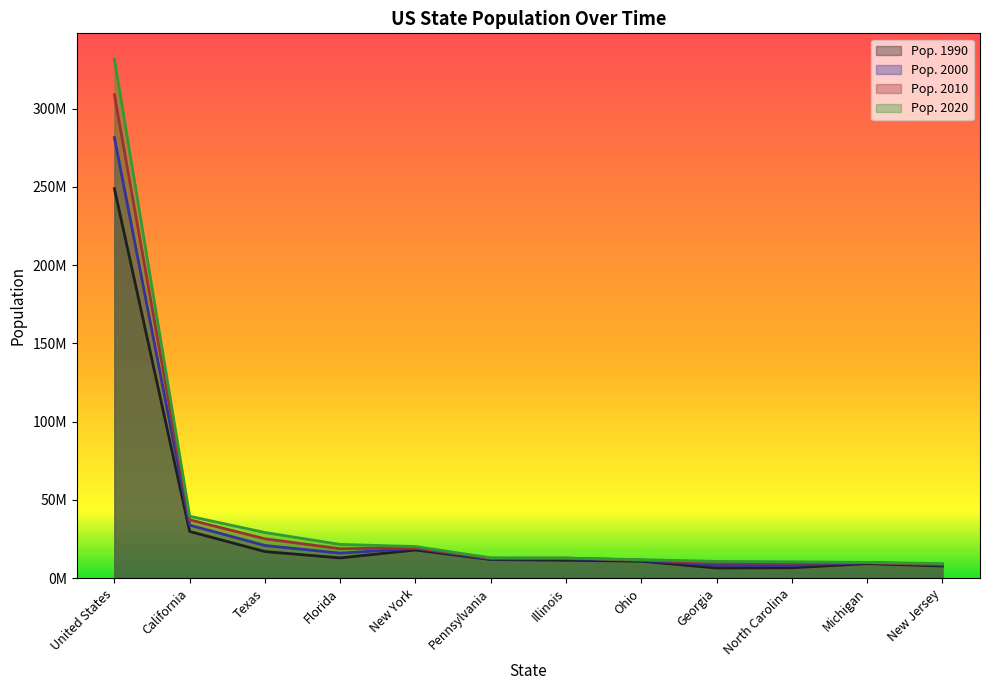

At which category is the sum across all series the highest?

United States